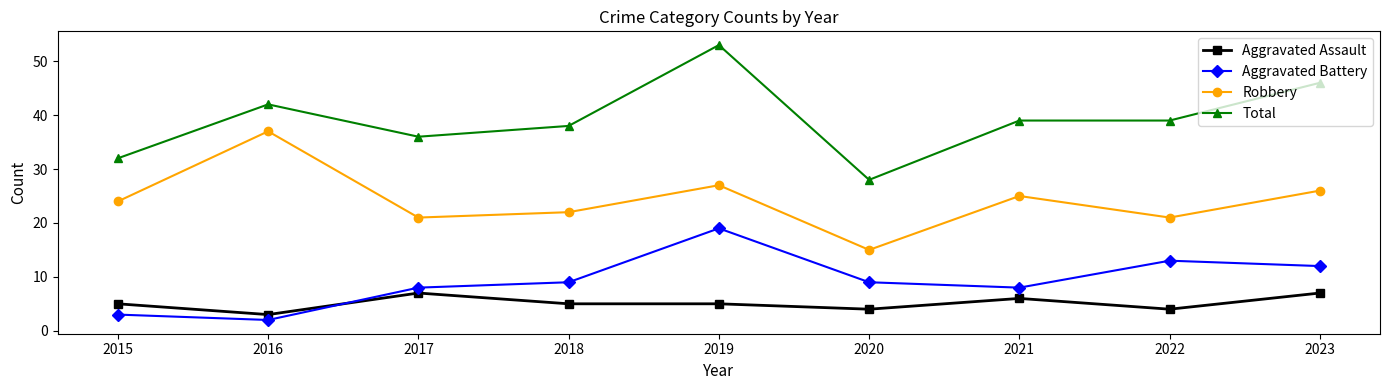

Count the number of data series in this chart.

4